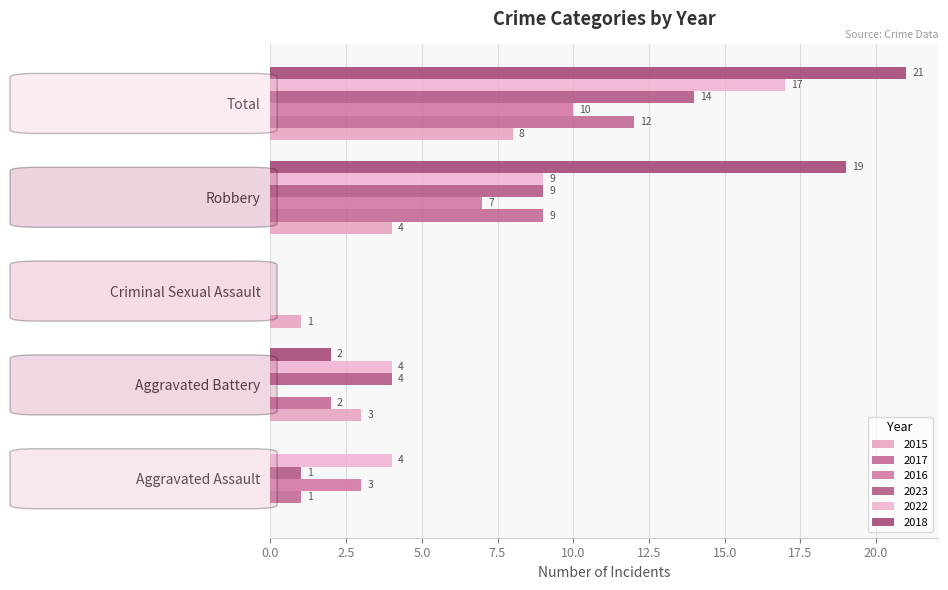

Which series has the largest total across all categories?

2018